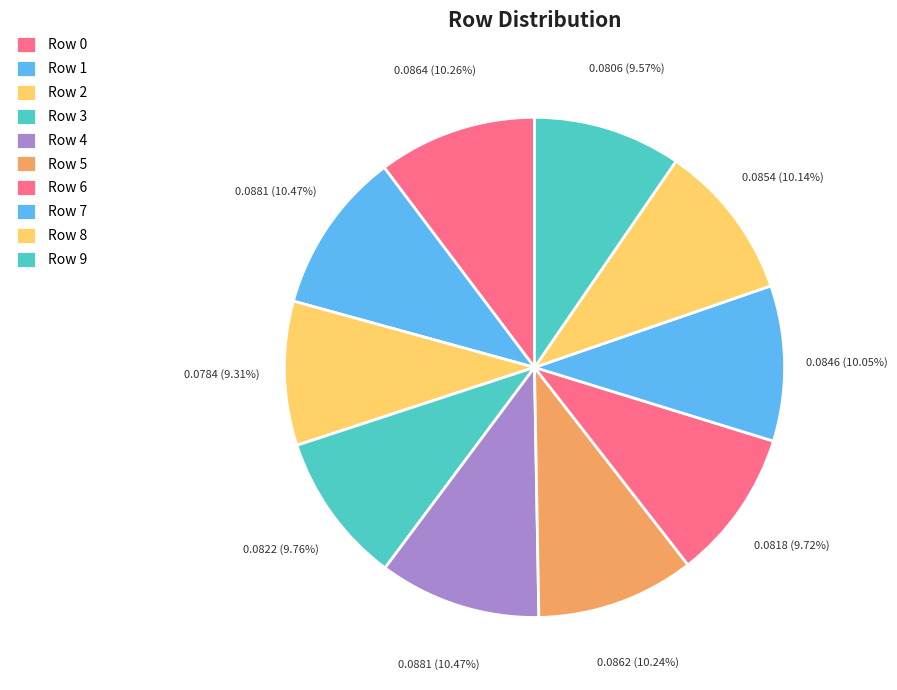

To the nearest percent, what is the difference between the largest and smallest slice percentages?

1%